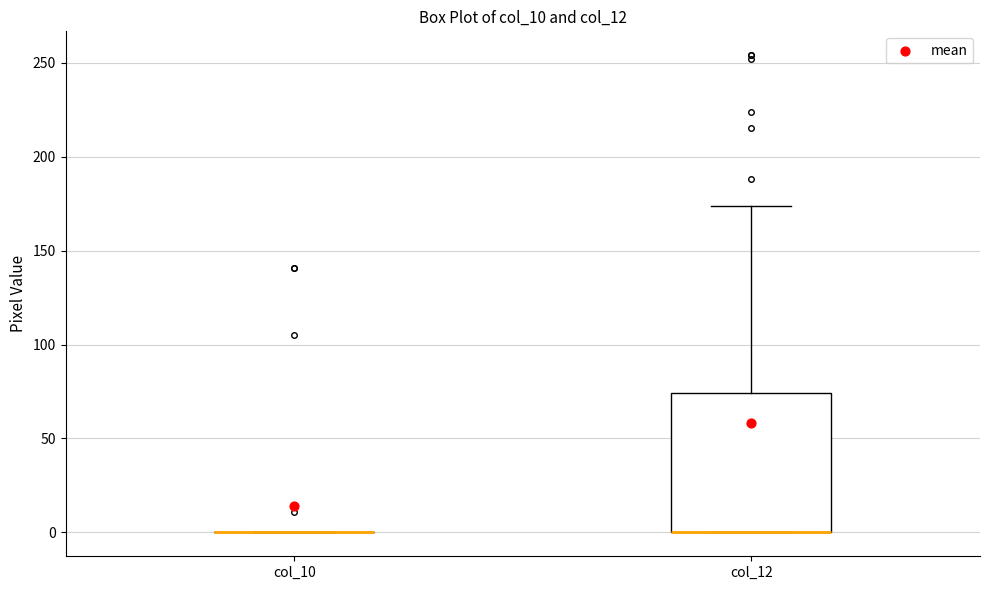

Which box is the tallest, from its lower edge to its upper edge?

col_12